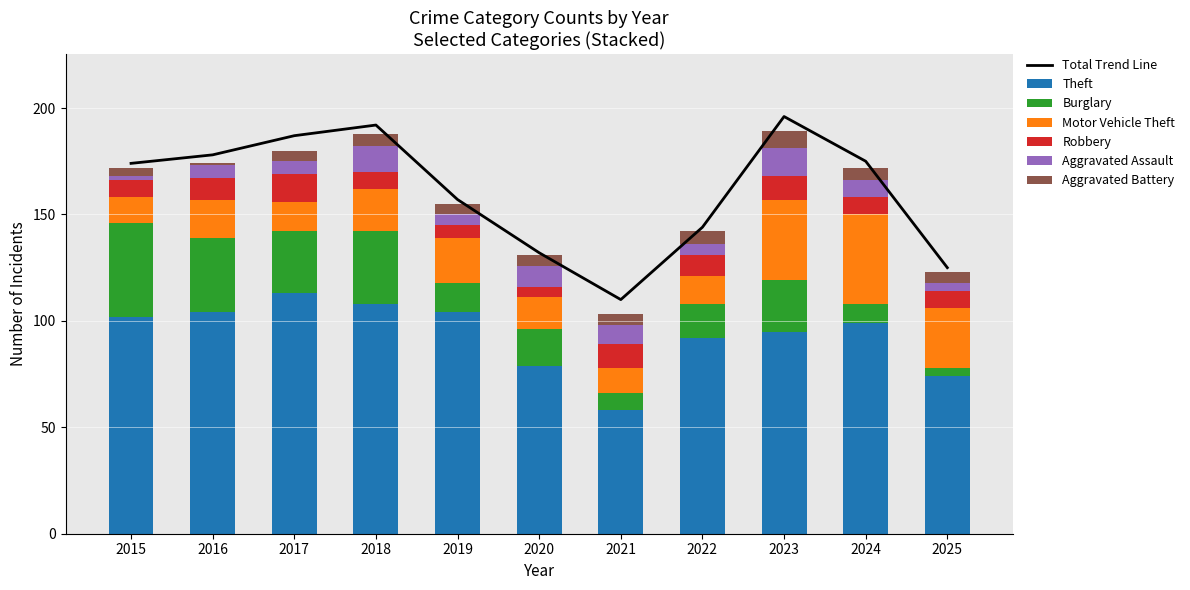

Reading left to right, what are all the values shown in this chart?

Theft: 102	104	113	108	104	79	58	92	95	99	74
Burglary: 44	35	29	34	14	17	8	16	24	9	4
Motor Vehicle Theft: 12	18	14	20	21	15	12	13	38	42	28
Robbery: 8	10	13	8	6	5	11	10	11	8	8
Aggravated Assault: 2	6	6	12	5	10	9	5	13	8	4
Aggravated Battery: 4	1	5	6	5	5	5	6	8	6	5